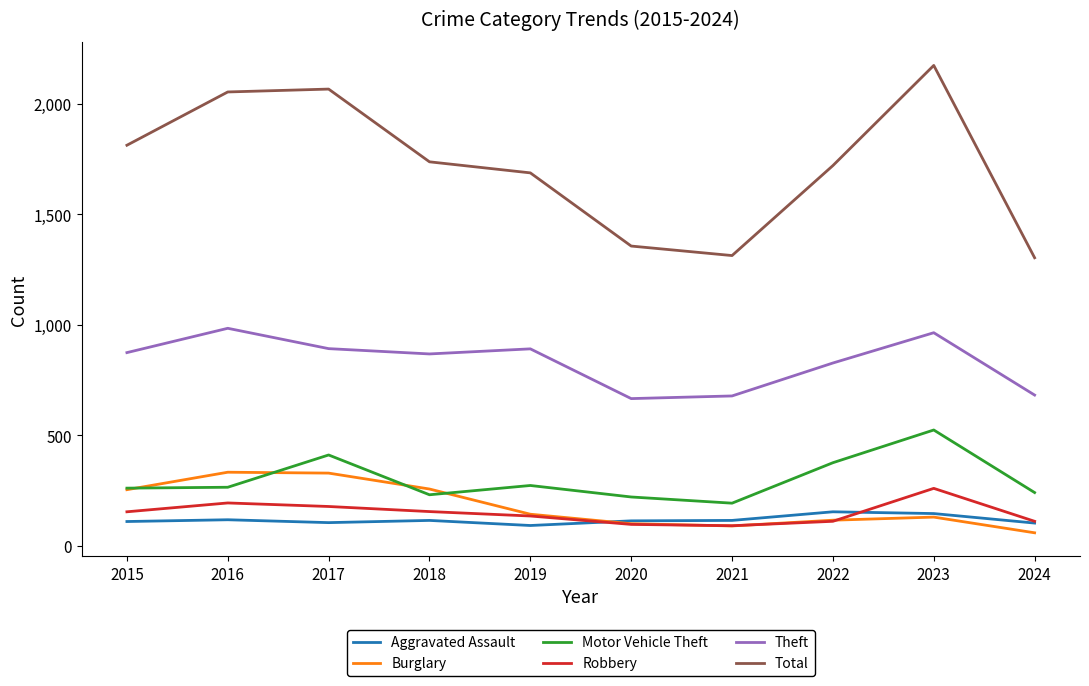

What is the difference between the Theft values at 2020 and 2016?

318